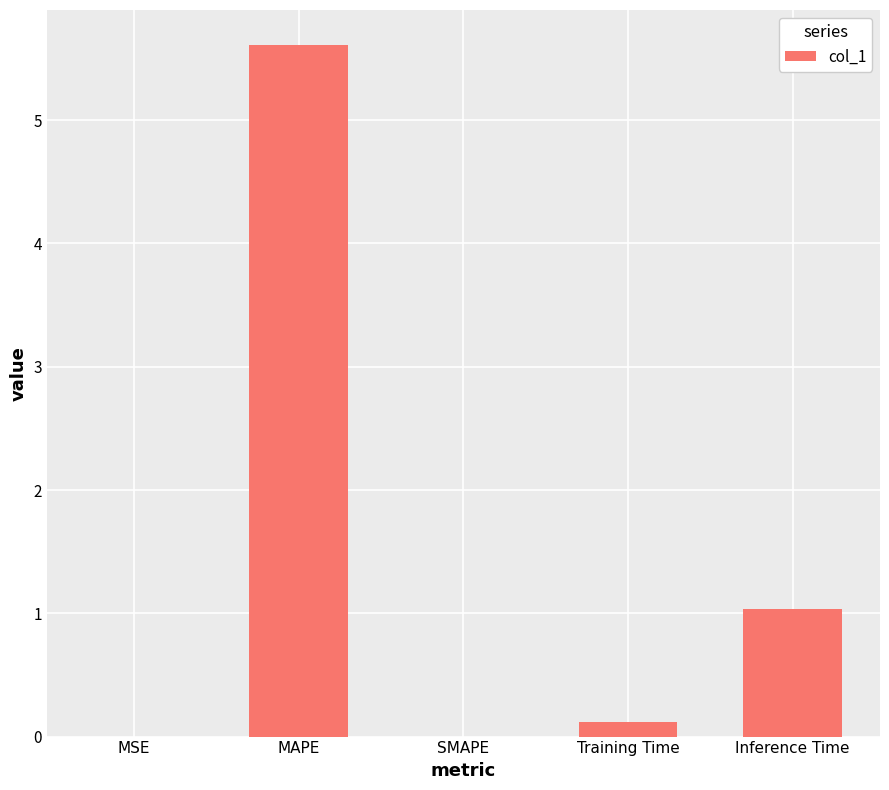

Between SMAPE and Inference Time, which is larger?

Inference Time